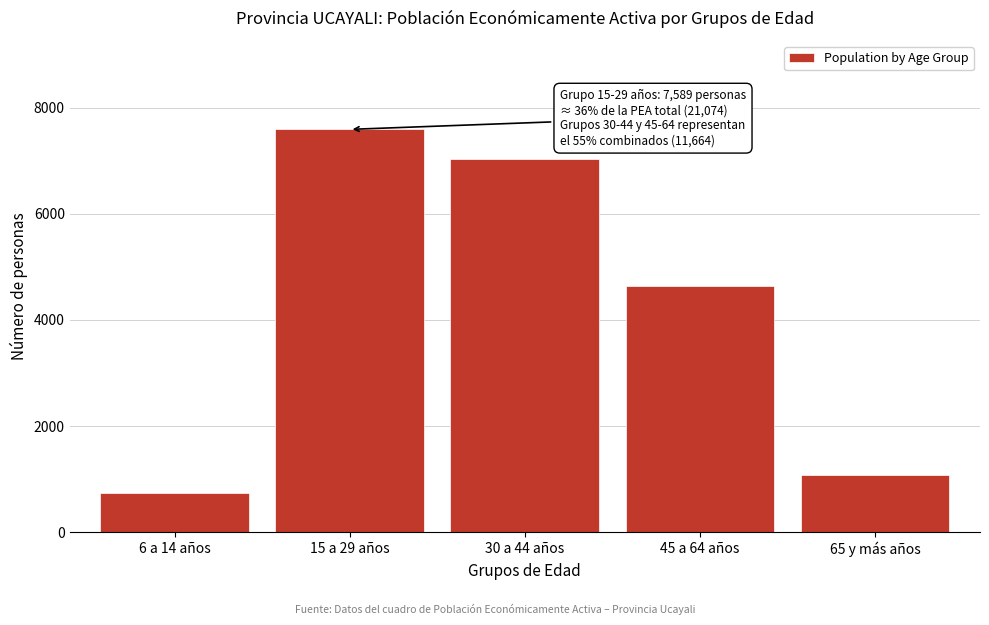

Reading left to right, list all the values displayed in this chart.

737	7589	7030	4634	1084